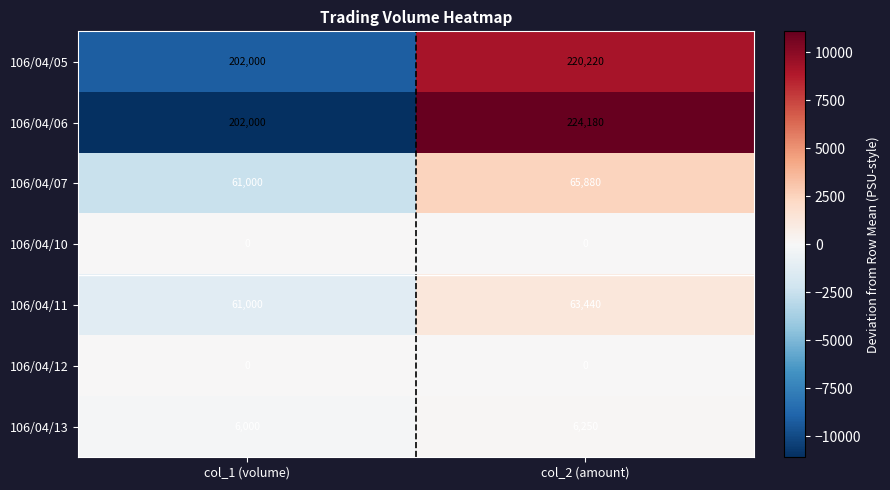

At which category does the chart reach its peak across all series?

col_2 (amount)